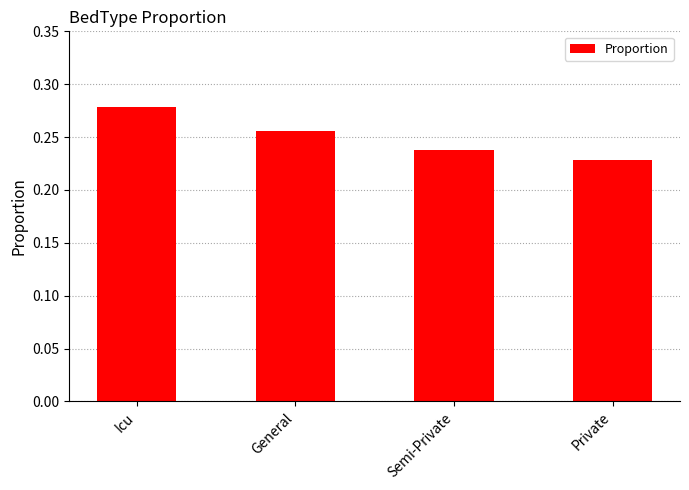

The chart shows a value of 0.1 at General. True or false?

False